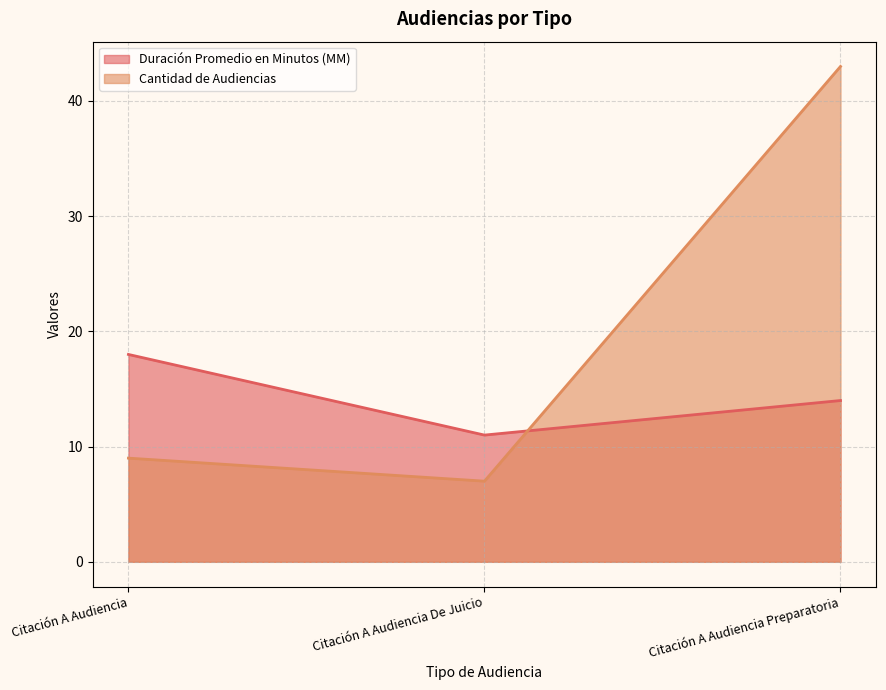

How many series are shown in this chart?

2